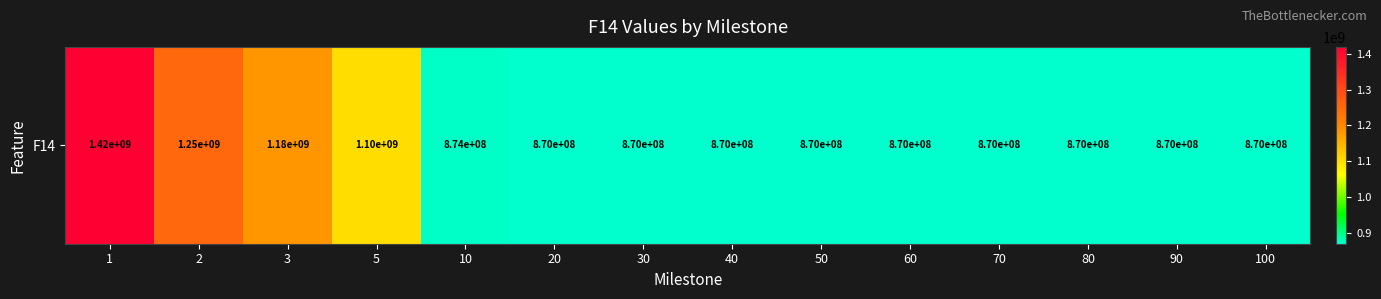

What is the maximum value shown in the chart?

1418898830